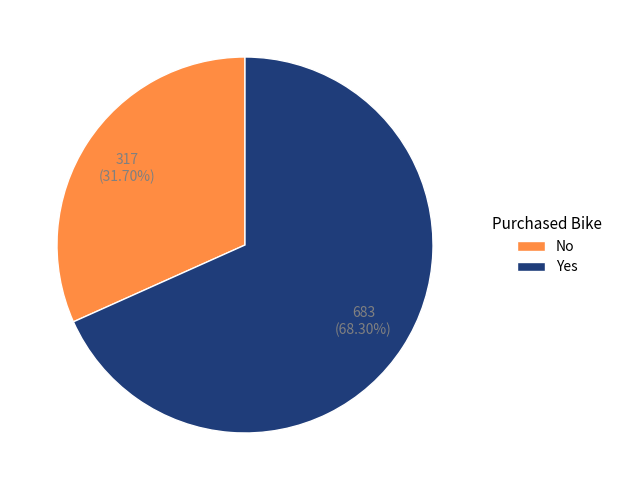

Is there any slice that represents more than half of the pie?

Yes